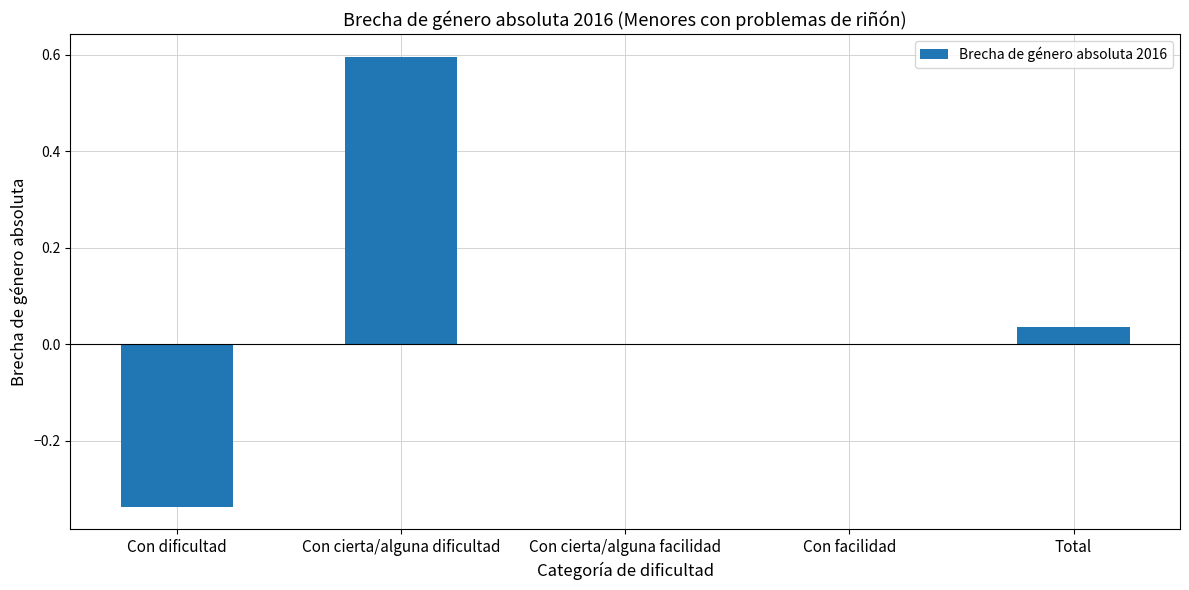

What is the change in value from Con dificultad to Total?

+0.4